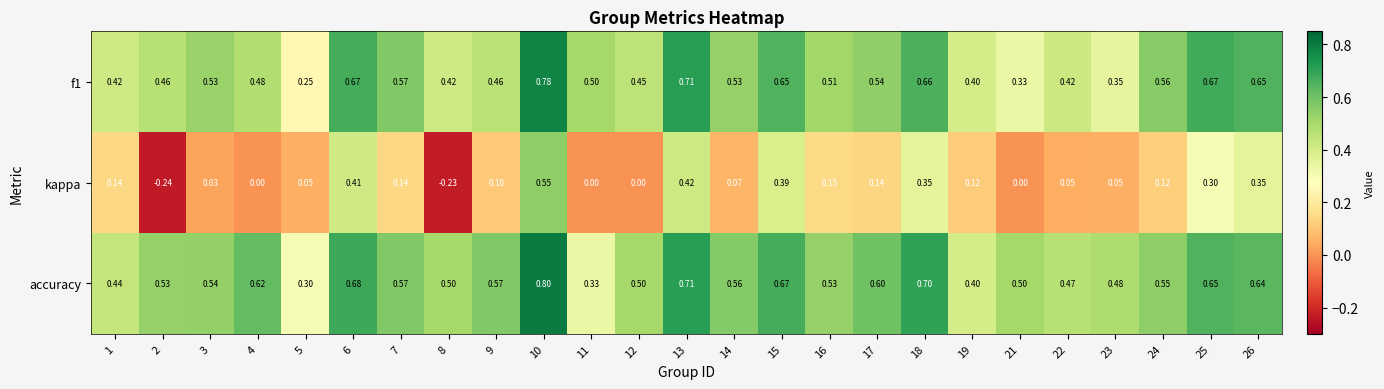

Between 8 and 14, which series saw the biggest shift?

kappa